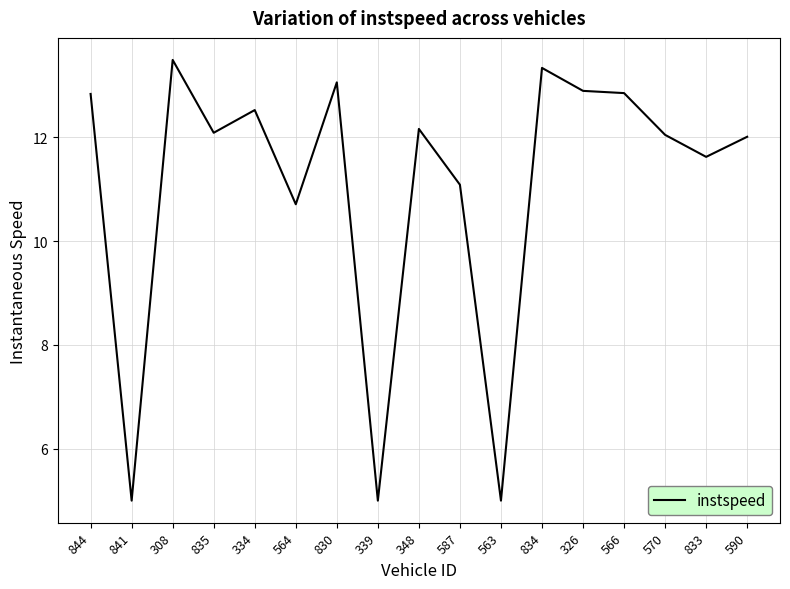

What position from the left is 570?

15